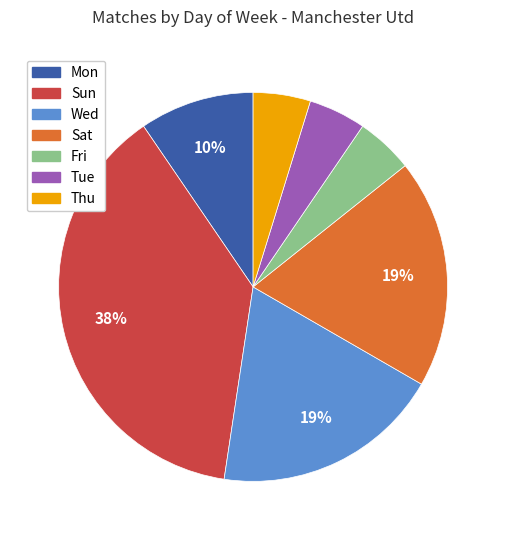

Between Mon and Sun, which is larger?

Sun